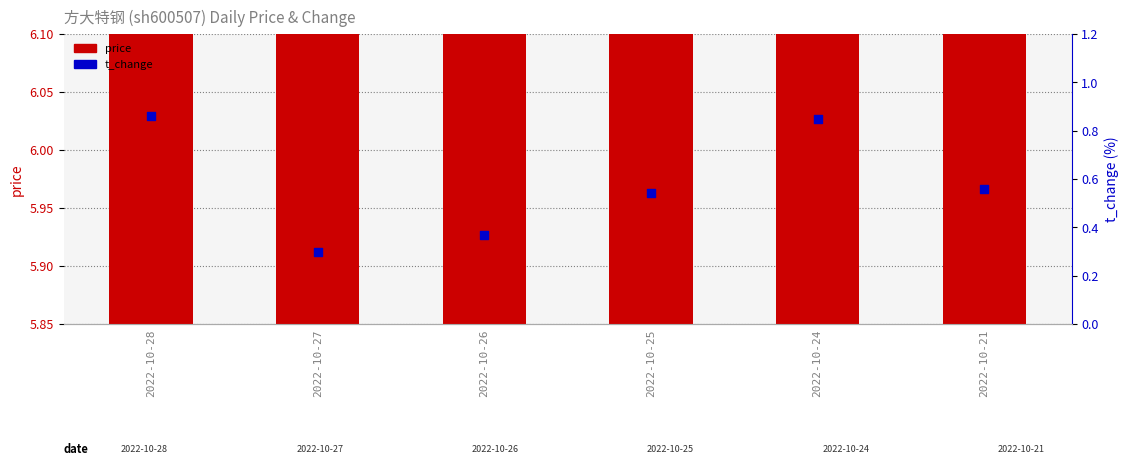

At how many categories does at least one series exceed 4?

6